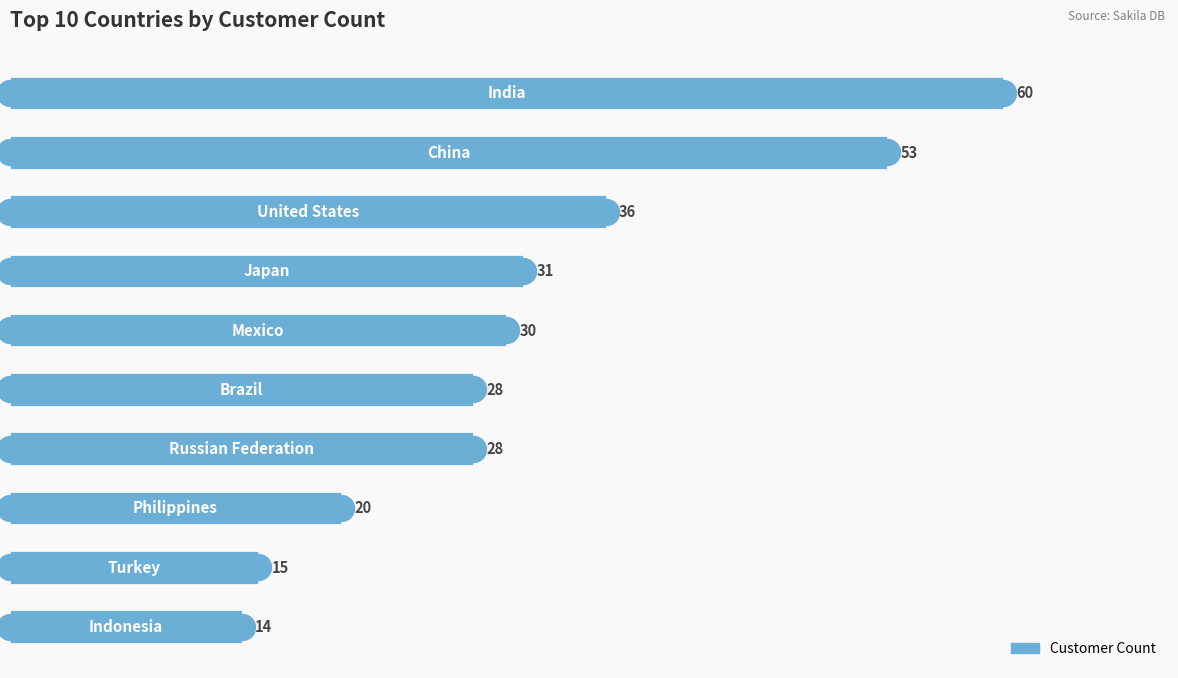

What is the change in value from 3 to 8?

-16